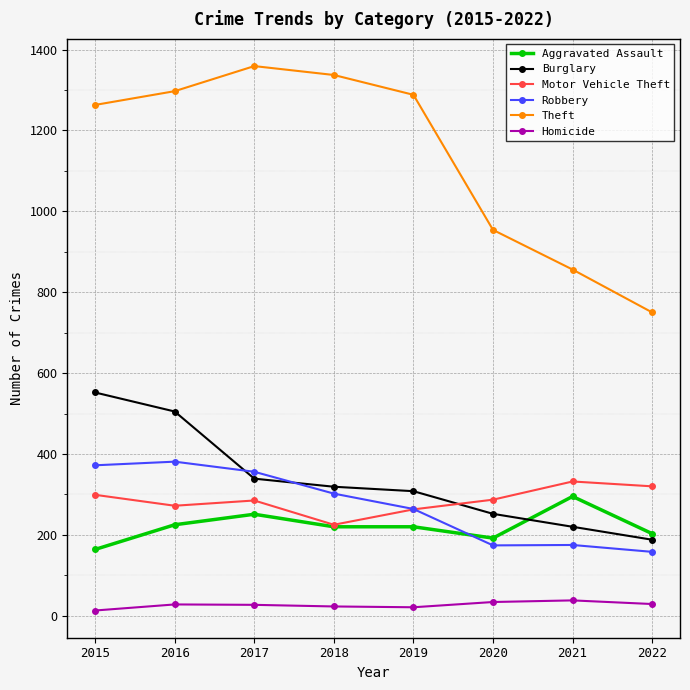

Rank the series by their maximum value, from highest to lowest.

Theft, Burglary, Robbery, Motor Vehicle Theft, Aggravated Assault, Homicide